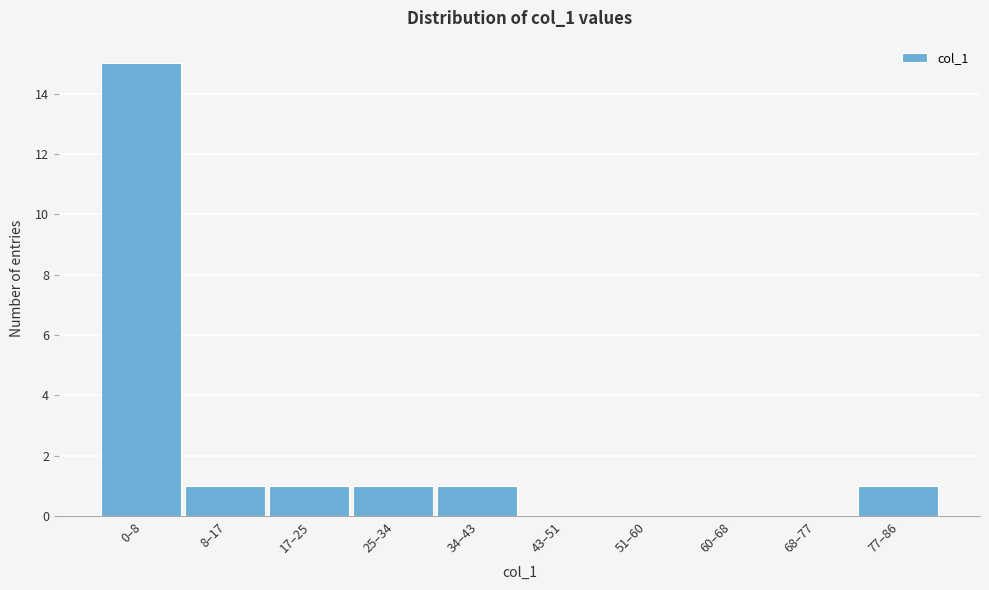

Reading left to right, transcribe all the data shown in this chart.

0–8=15	8–17=1	17–25=1	25–34=1	34–43=1	43–51=0	51–60=0	60–68=0	68–77=0	77–86=1